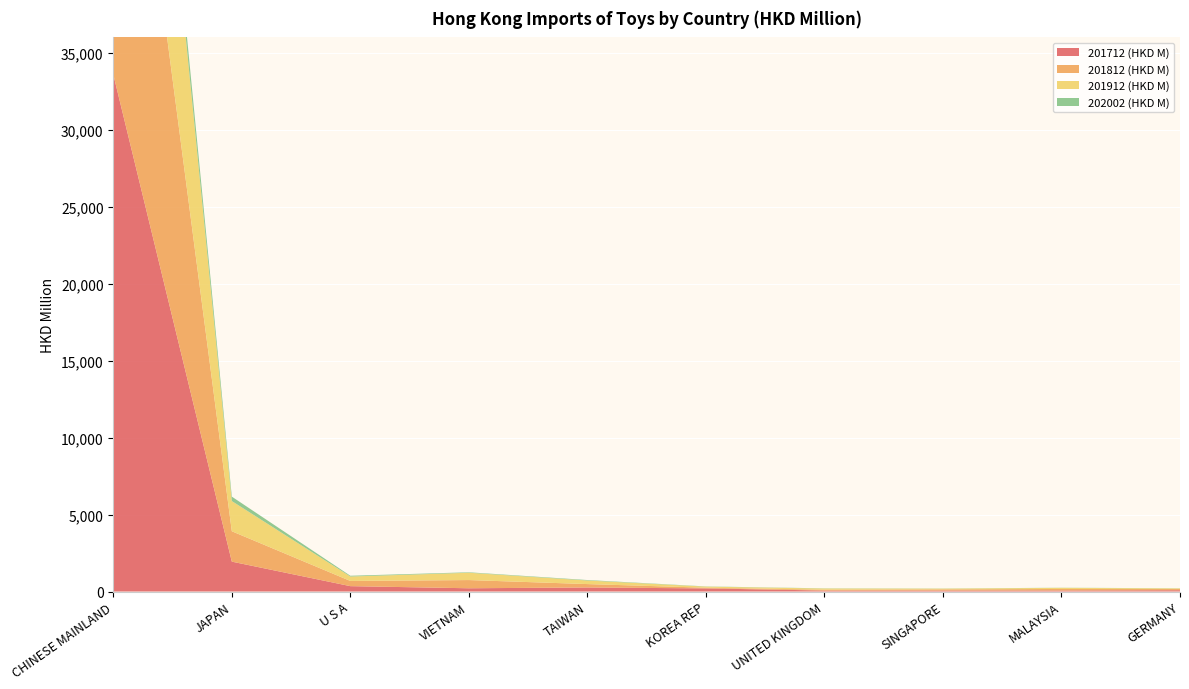

Reading right to left, extract all data points from this chart.

201712 (HKD M): GERMANY=86.6	MALAYSIA=68.4	SINGAPORE=65.9	UNITED KINGDOM=63.6	KOREA REP=202.6	TAIWAN=263.6	VIETNAM=211.5	U S A=349.3	JAPAN=1942.2	CHINESE MAINLAND=33596.8
201812 (HKD M): GERMANY=81.6	MALAYSIA=97.2	SINGAPORE=74.7	UNITED KINGDOM=55.9	KOREA REP=45.2	TAIWAN=220.1	VIETNAM=533.2	U S A=337.5	JAPAN=1973.5	CHINESE MAINLAND=29063.0
201912 (HKD M): GERMANY=35.6	MALAYSIA=73.5	SINGAPORE=46.3	UNITED KINGDOM=75.6	KOREA REP=70.8	TAIWAN=232.1	VIETNAM=474.3	U S A=287.8	JAPAN=1961.9	CHINESE MAINLAND=20753.4
202002 (HKD M): GERMANY=7.6	MALAYSIA=7.6	SINGAPORE=9.1	UNITED KINGDOM=11.8	KOREA REP=12.9	TAIWAN=30.8	VIETNAM=31.1	U S A=50.6	JAPAN=287.9	CHINESE MAINLAND=1699.2